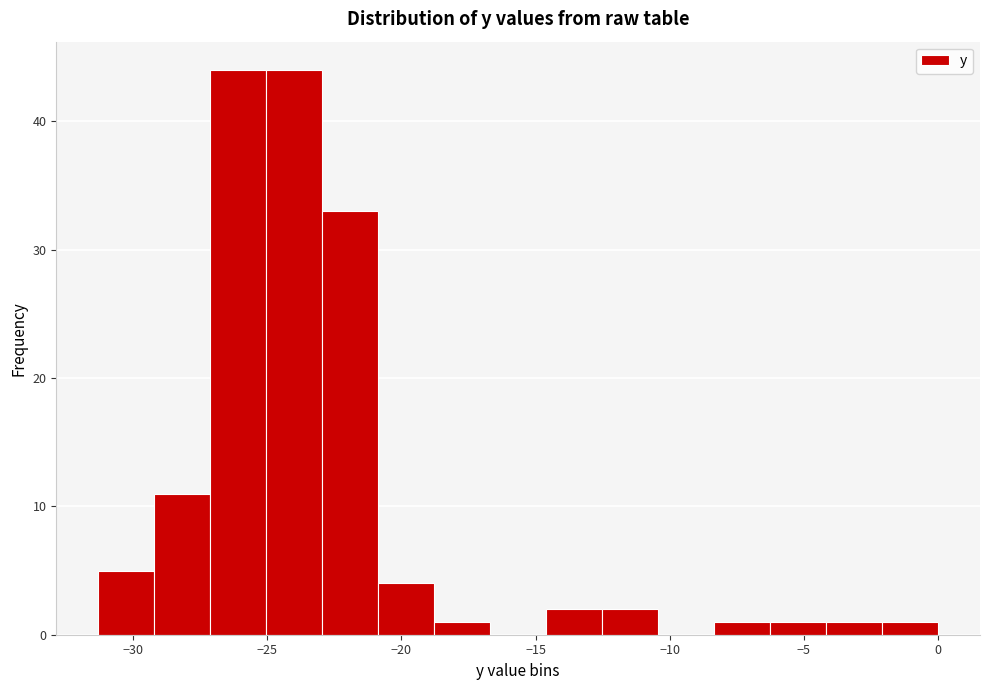

Reading left to right, list every bar in this chart as the range it spans on the x-axis followed by its height. Neither the bar edges nor the heights are printed on the chart, so give them approximately, as read against the axes.

-31.5 to -29.0: 5
-29.0 to -27.0: 11
-27.0 to -25.0: 44
-25.0 to -23.0: 44
-23.0 to -21.0: 33
-21.0 to -19.0: 4
-19.0 to -16.5: 1
-16.5 to -14.5: 0
-14.5 to -12.5: 2
-12.5 to -10.5: 2
-10.5 to -8.5: 0
-8.5 to -6.5: 1
-6.5 to -4.0: 1
-4.0 to -2.0: 1
-2.0 to 0.0: 1